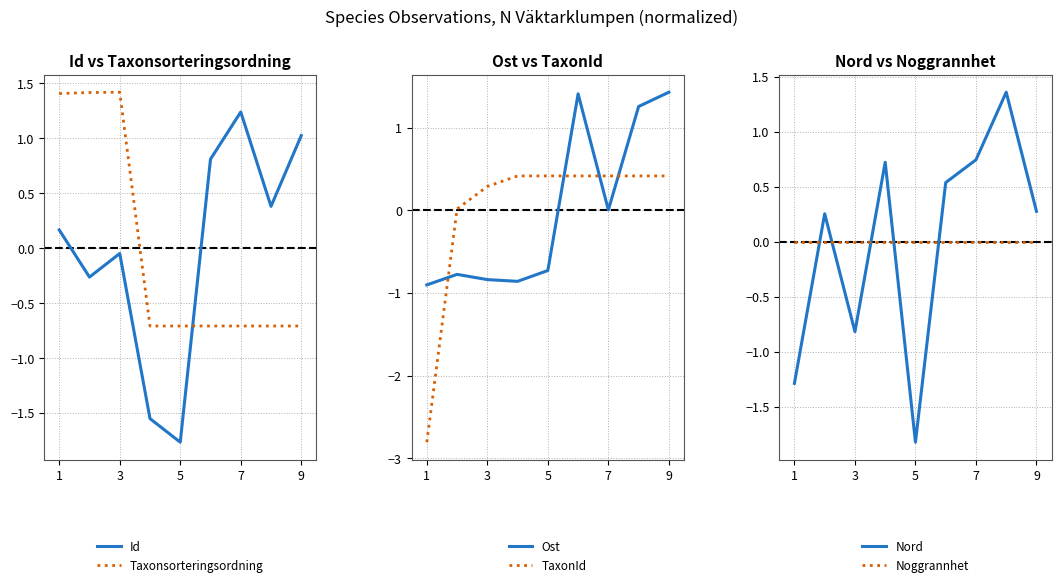

In Ost, how many points are lower than both neighbors (excluding endpoints)?

2